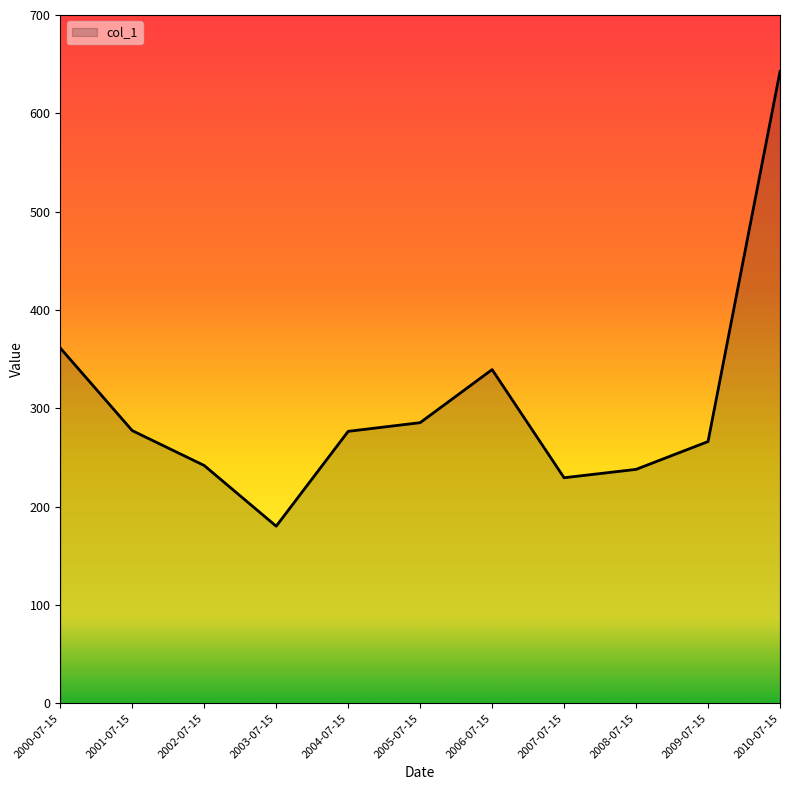

Is it true that the value at 2006-07-15 is 339.4?

True